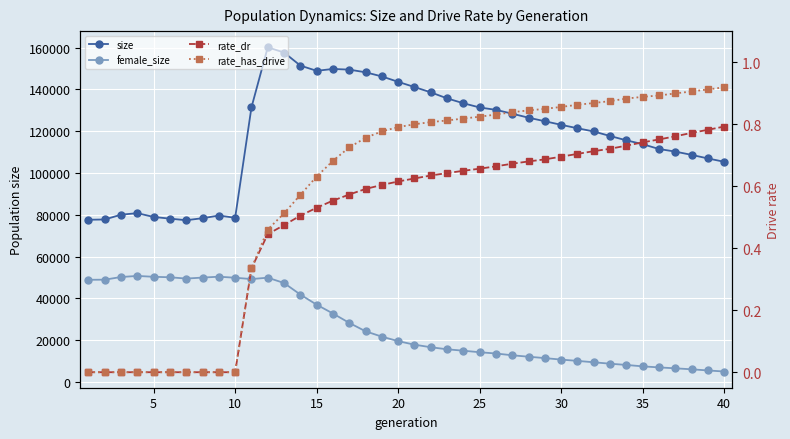

True or false: rate_has_drive and female_size cross at least once.

False